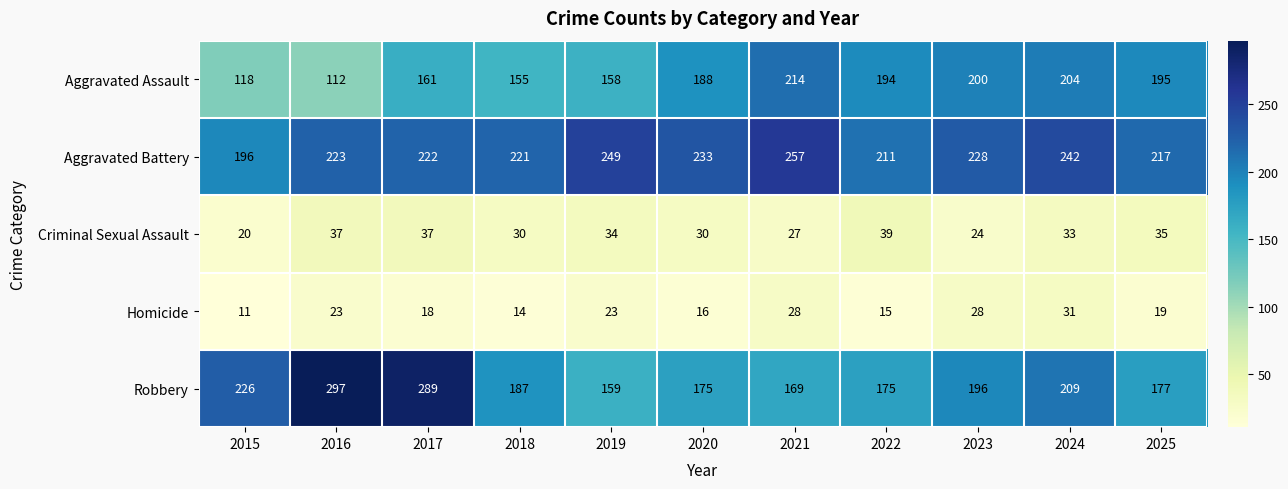

The value of Aggravated Battery at 2023 is 228. True or false?

True